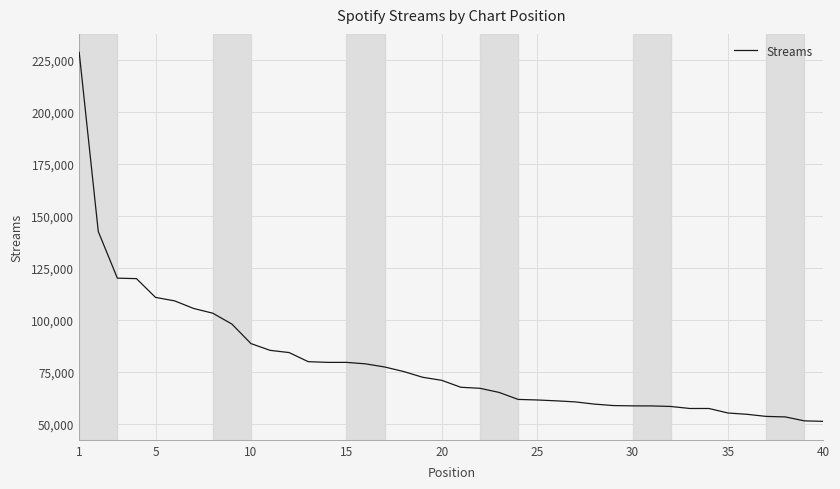

What is the difference between the maximum and minimum values?

177615